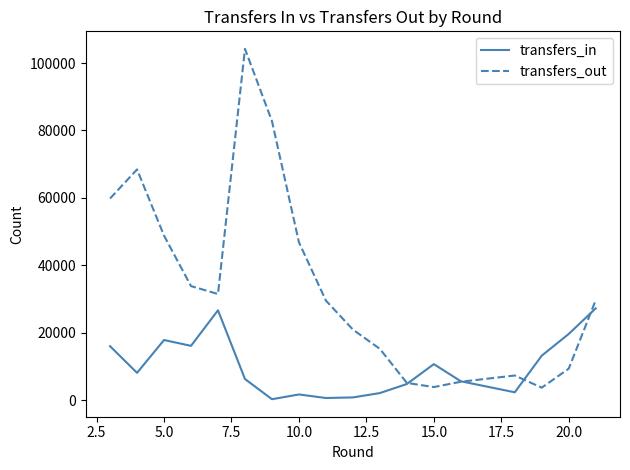

List the series in order of their overall mean, highest first.

transfers_out, transfers_in